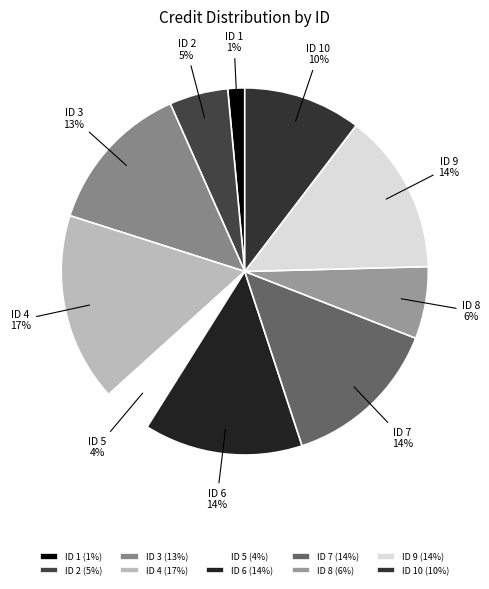

How many segments does this pie chart have?

10